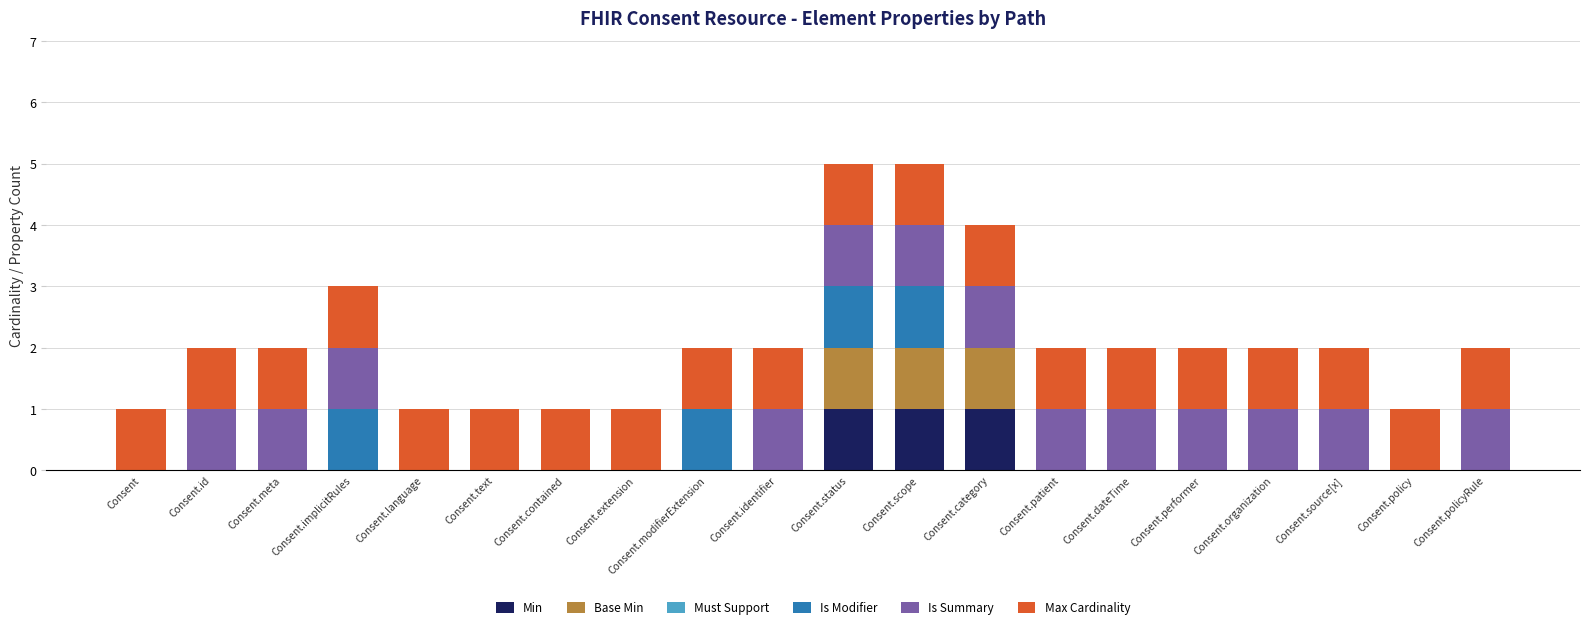

Are the bars horizontal?

No